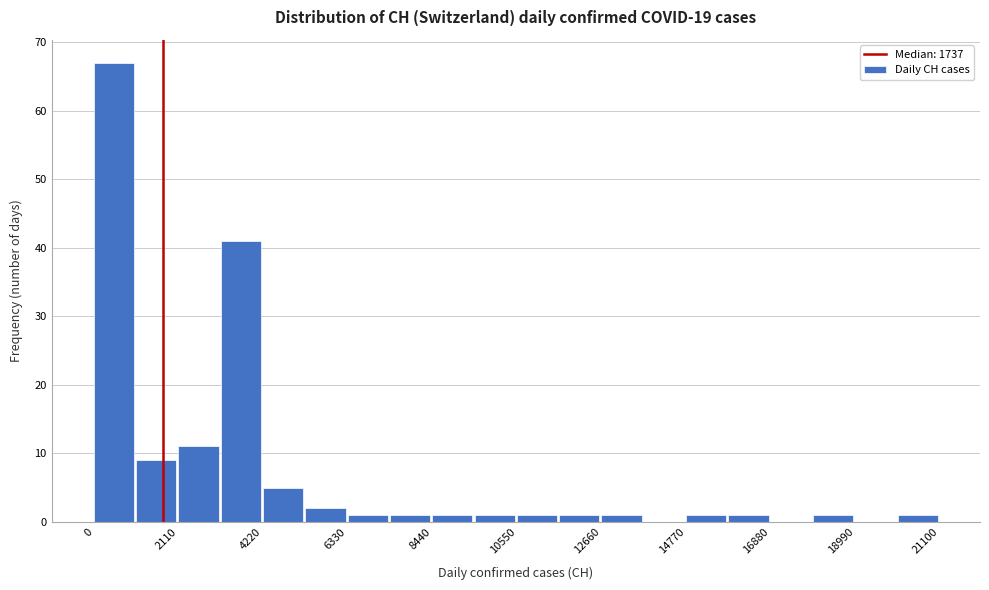

Read against the x-axis, roughly where is the centre of the tallest bar?

500